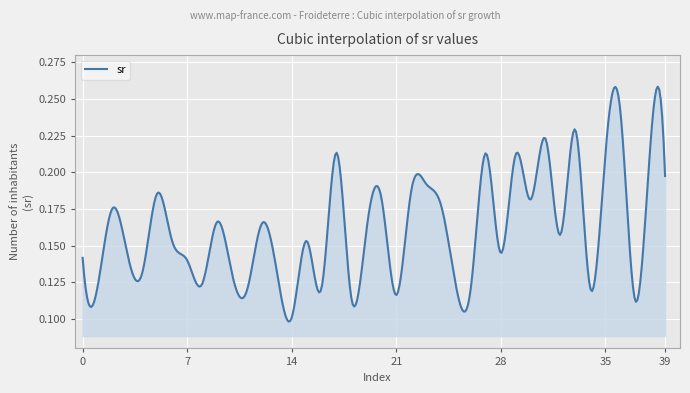

What is the difference between the second highest and second lowest values?

0.1